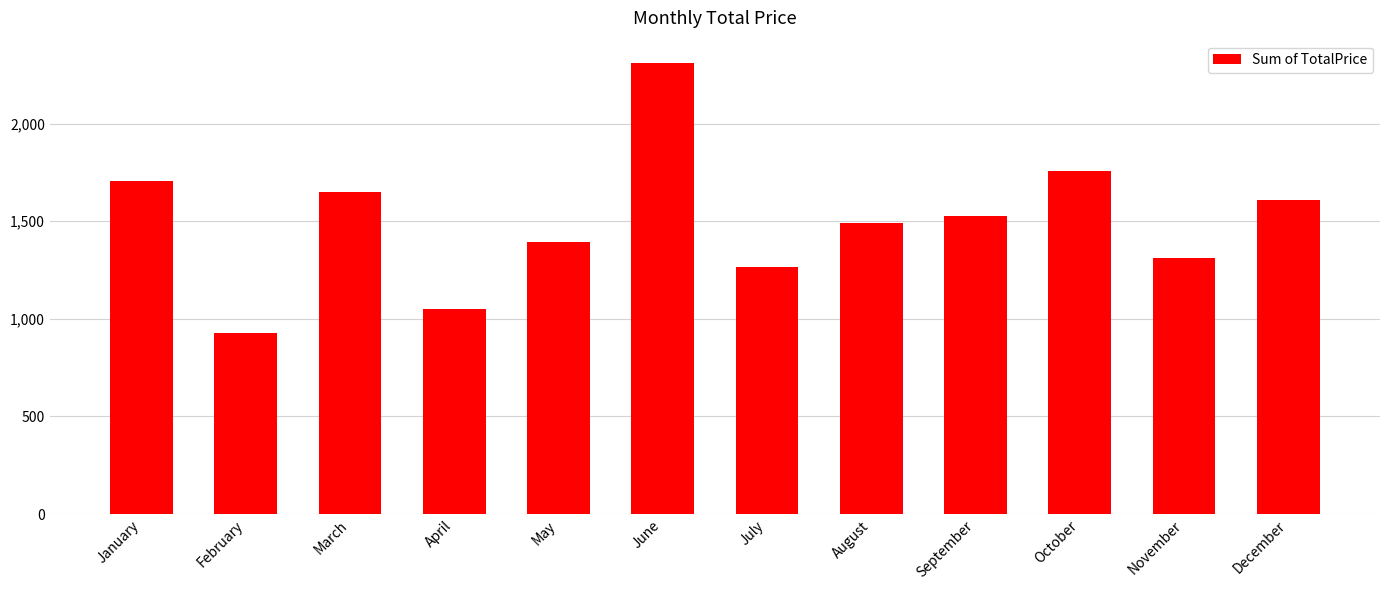

Rank the categories by value from lowest to highest.

February, April, July, November, May, August, September, December, March, January, October, June